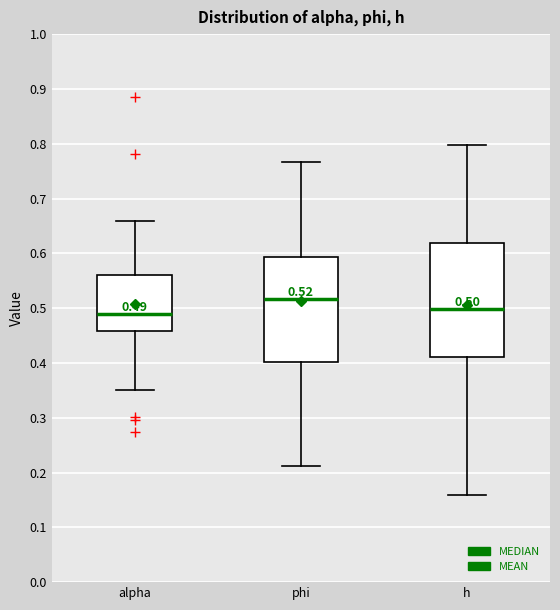

Which box's median line is the highest?

phi